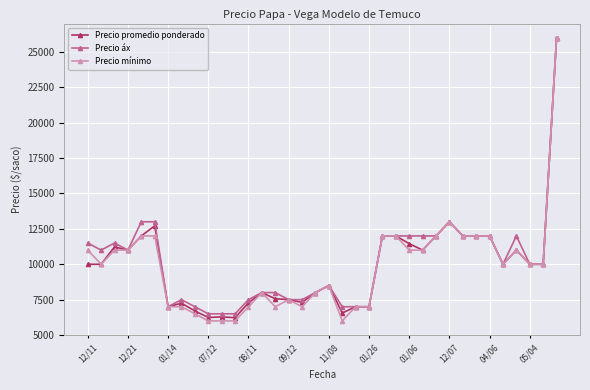

Which series has the largest range (max minus min)?

Precio mínimo